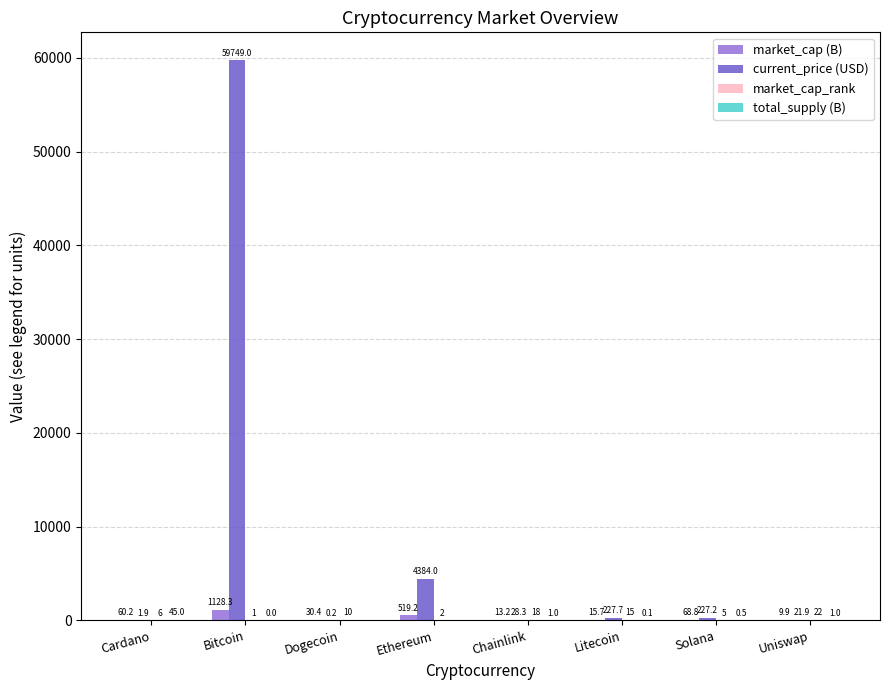

True or false: current_price (USD) has a value of 59749.0 at Bitcoin.

True